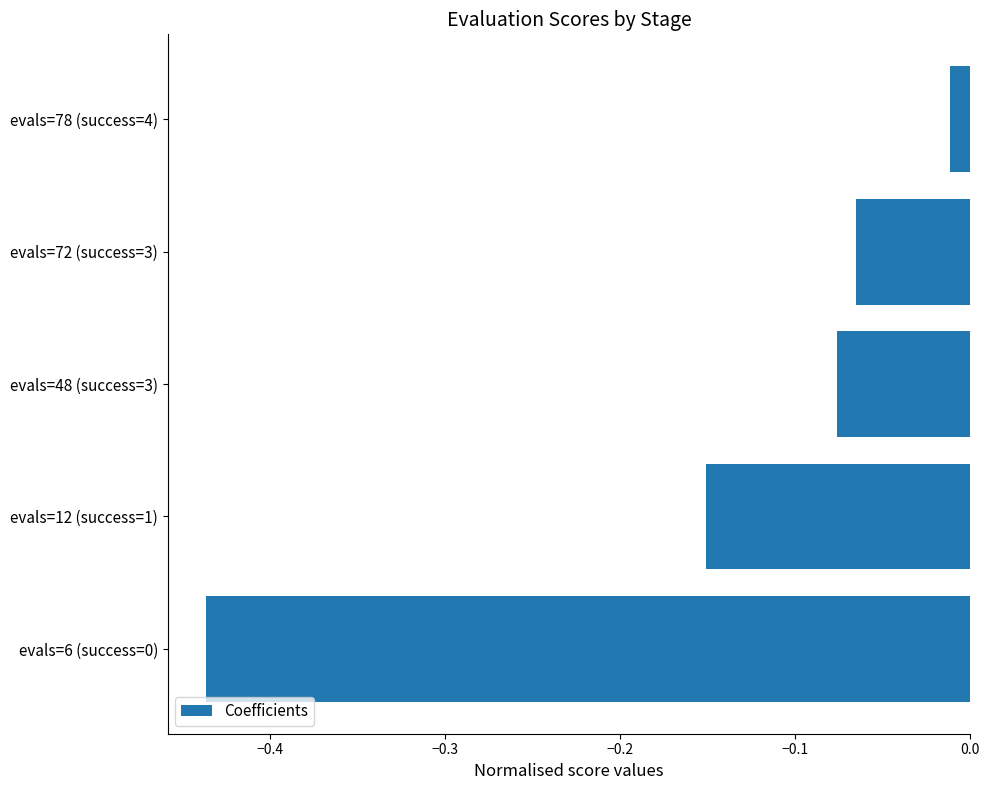

What is the sum of the values at evals=72 (success=3) and evals=6 (success=0)?

-0.5